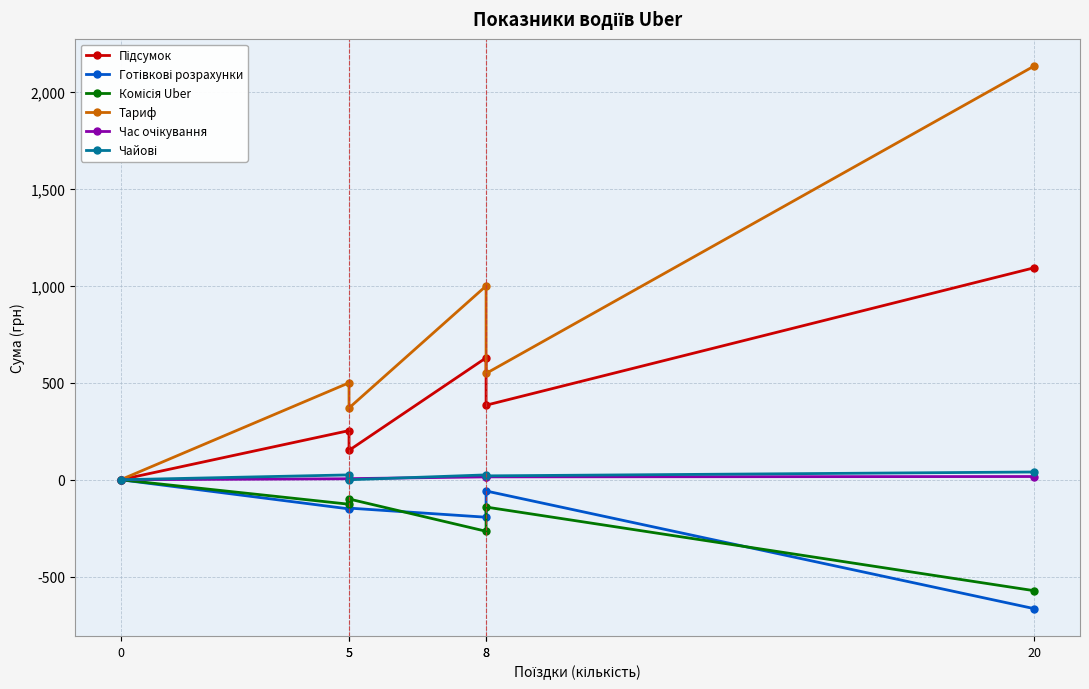

How many data points in Час очікування are less than 14?

3